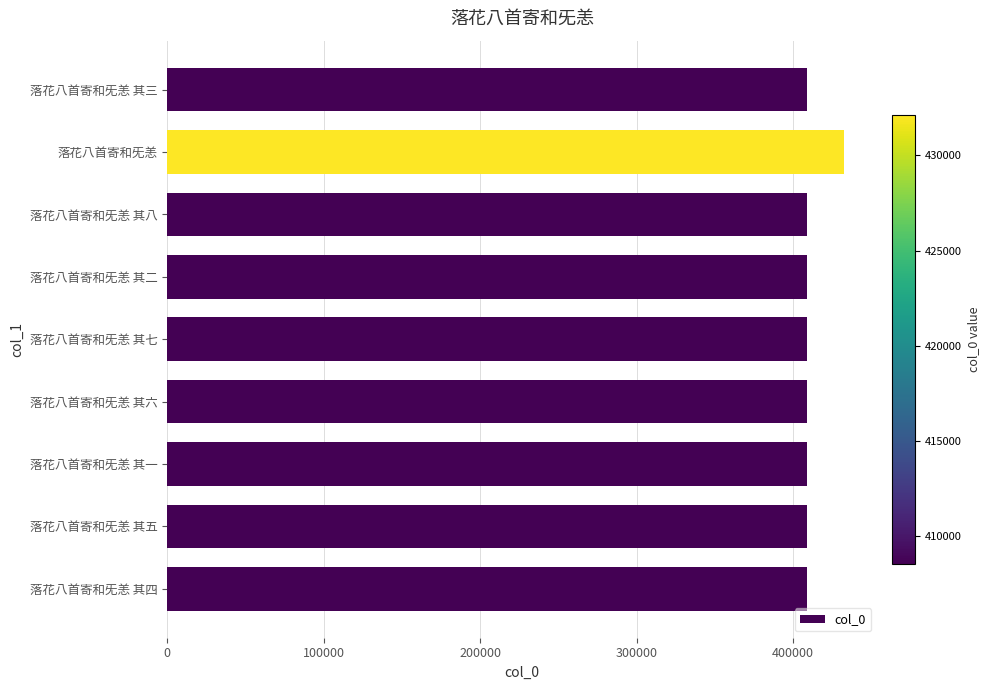

What is the smallest value displayed?

408580